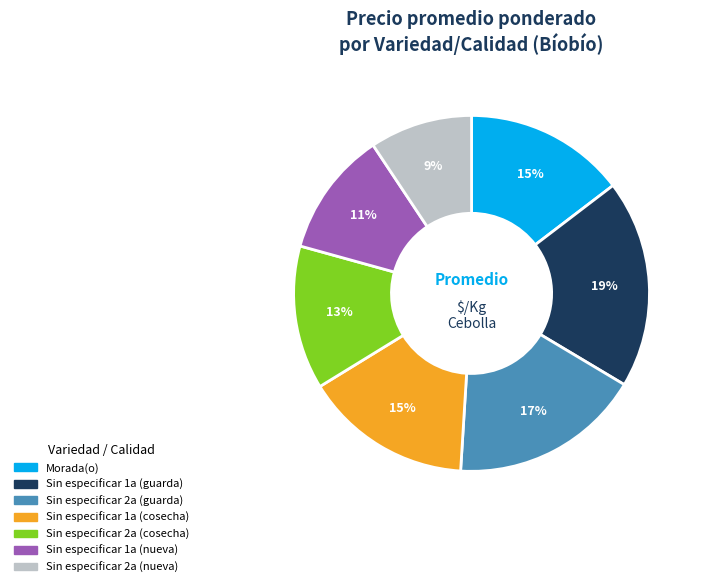

How many slices are in this pie chart?

7